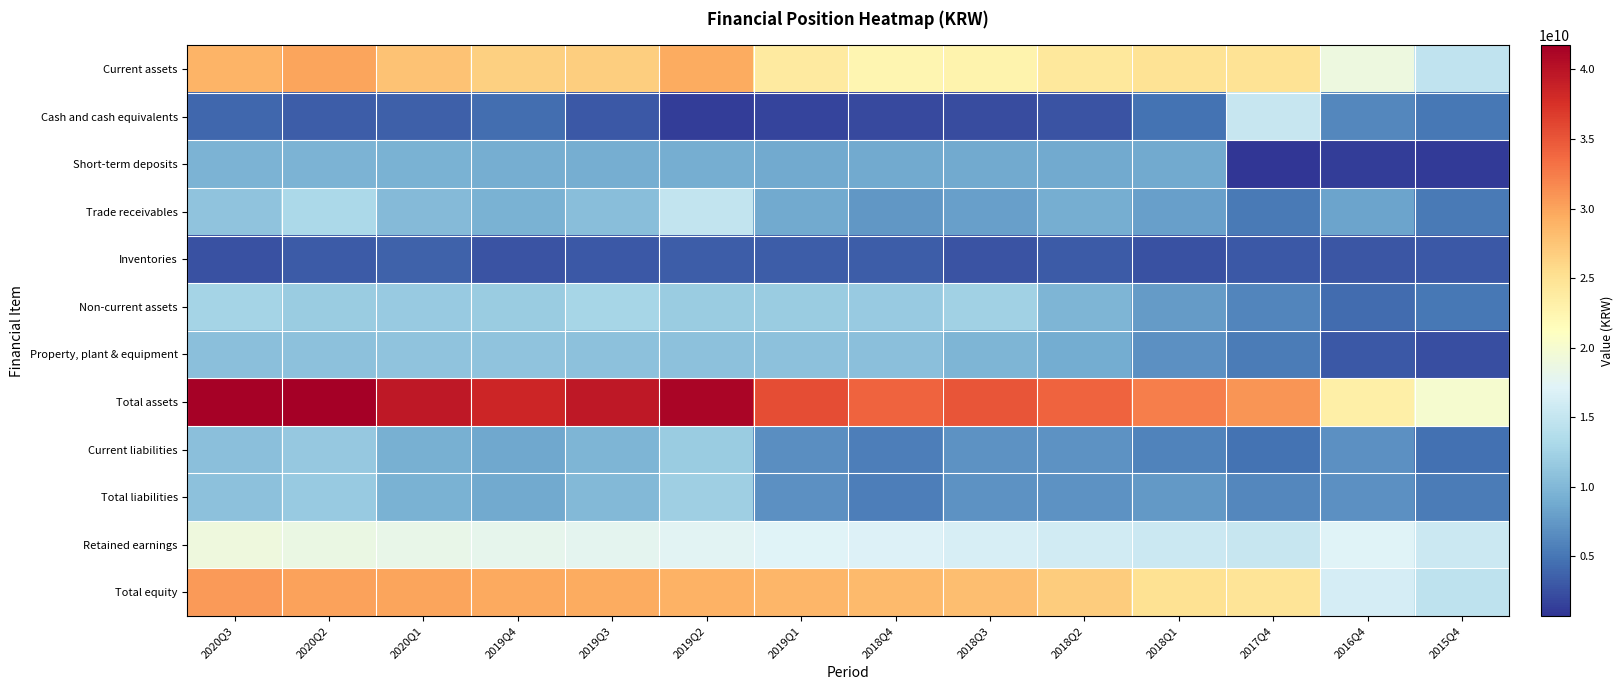

Reading left to right, extract all data points from this chart.

Current assets: 2020Q3=28851604814	2020Q2=29882182817	2020Q1=27740812175	2019Q4=26639404526	2019Q3=26737028251	2019Q2=29458440172	2019Q1=23802256902	2018Q4=22373898061	2018Q3=22739495805	2018Q2=24245108738	2018Q1=24774720928	2017Q4=24849220438	2016Q4=18913284129	2015Q4=14813920392
Cash and cash equivalents: 2020Q3=4000406292	2020Q2=3331693318	2020Q1=3561720034	2019Q4=4464705449	2019Q3=3077009327	2019Q2=1286658812	2019Q1=1759134654	2018Q4=2081217757	2018Q3=2227312718	2018Q2=2699587489	2018Q1=4728085563	2017Q4=15195740013	2016Q4=6265554972	2015Q4=5067751210
Short-term deposits: 2020Q3=9561000000	2020Q2=9561000000	2020Q1=9521000000	2019Q4=9206000000	2019Q3=9181000000	2019Q2=9136000000	2019Q1=8791000000	2018Q4=8761000000	2018Q3=8876000000	2018Q2=8775391250	2018Q1=8755391250	2017Q4=715391250	2016Q4=1201000000	2015Q4=1042320000
Trade receivables: 2020Q3=11007326299	2020Q2=13114222819	2020Q1=10234581210	2019Q4=9520810588	2019Q3=10620726791	2019Q2=14872808173	2019Q1=8867017736	2018Q4=7298259229	2018Q3=8030863611	2018Q2=9060741242	2018Q1=7929693148	2017Q4=5291766072	2016Q4=8327779667	2015Q4=5284040315
Inventories: 2020Q3=2485499601	2020Q2=3156427262	2020Q1=3755796361	2019Q4=2686529021	2019Q3=2997016335	2019Q2=3290072996	2019Q1=3411759838	2018Q4=3380583833	2018Q3=2696110475	2018Q2=3134185819	2018Q1=2583546163	2017Q4=2968213425	2016Q4=2936685308	2015Q4=3034770332
Non-current assets: 2020Q3=12628388919	2020Q2=11849944660	2020Q1=11750890226	2019Q4=11879363266	2019Q3=12787671802	2019Q2=11779618863	2019Q1=11818577060	2018Q4=11711241591	2018Q3=12325193008	2018Q2=9803418839	2018Q1=7660477070	2017Q4=6111107226	2016Q4=4348887716	2015Q4=5170336613
Property, plant & equipment: 2020Q3=10774620085	2020Q2=10850201975	2020Q1=10992816986	2019Q4=11086097602	2019Q3=10916410308	2019Q2=10903267973	2019Q1=10898124107	2018Q4=10752860799	2018Q3=9806612665	2018Q2=8998661779	2018Q1=6936052264	2017Q4=5425473267	2016Q4=2974357142	2015Q4=2343910126
Total assets: 2020Q3=41479993733	2020Q2=41732127477	2020Q1=39491702401	2019Q4=38518767792	2019Q3=39524700053	2019Q2=41238059035	2019Q1=35620833962	2018Q4=34085139652	2018Q3=35064688813	2018Q2=34048527577	2018Q1=32435197998	2017Q4=30960327664	2016Q4=23262171845	2015Q4=19984257005
Current liabilities: 2020Q3=10753385395	2020Q2=11487844579	2020Q1=9257389084	2019Q4=8585611619	2019Q3=9818832983	2019Q2=11816139231	2019Q1=6722873980	2018Q4=5606623558	2018Q3=6995473529	2018Q2=7053984122	2018Q1=5931058704	2017Q4=4809936177	2016Q4=6908494495	2015Q4=4617469589
Total liabilities: 2020Q3=10909909187	2020Q2=11630489748	2020Q1=9496697365	2019Q4=8857799331	2019Q3=10024026039	2019Q2=12235531224	2019Q1=6912290566	2018Q4=5662623558	2018Q3=7051473529	2018Q2=7109984122	2018Q1=7463248139	2017Q4=6296692861	2016Q4=6955744777	2015Q4=5382445379
Retained earnings: 2020Q3=18981895365	2020Q2=18562644391	2020Q1=18254656168	2019Q4=17963925710	2019Q3=17849895726	2019Q2=17410221547	2019Q1=17171883306	2018Q4=16934164381	2018Q3=16434967090	2018Q2=15943054747	2018Q1=15466763584	2017Q4=15157697434	2016Q4=17158225329	2015Q4=15464053729
Total equity: 2020Q3=30570084546	2020Q2=30101637729	2020Q1=29995005036	2019Q4=29660968461	2019Q3=29500674014	2019Q2=29002527811	2019Q1=28708543396	2018Q4=28422516094	2018Q3=28013215284	2018Q2=26938543455	2018Q1=24971949859	2017Q4=24663634803	2016Q4=16306427068	2015Q4=14601811626